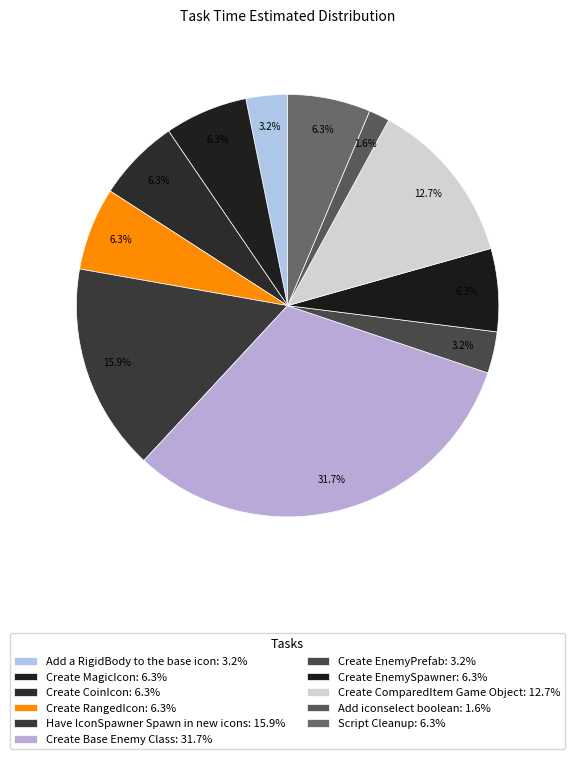

Is there a majority slice in this chart?

No